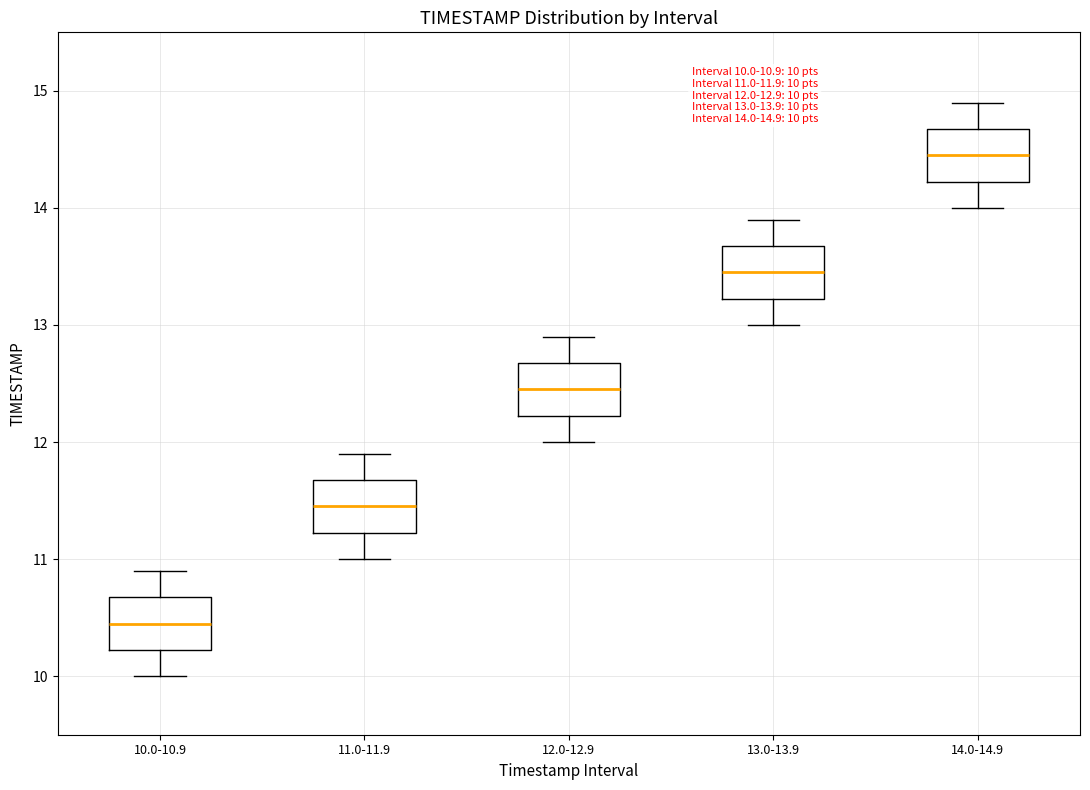

Which box's median line is the highest?

14.0-14.9